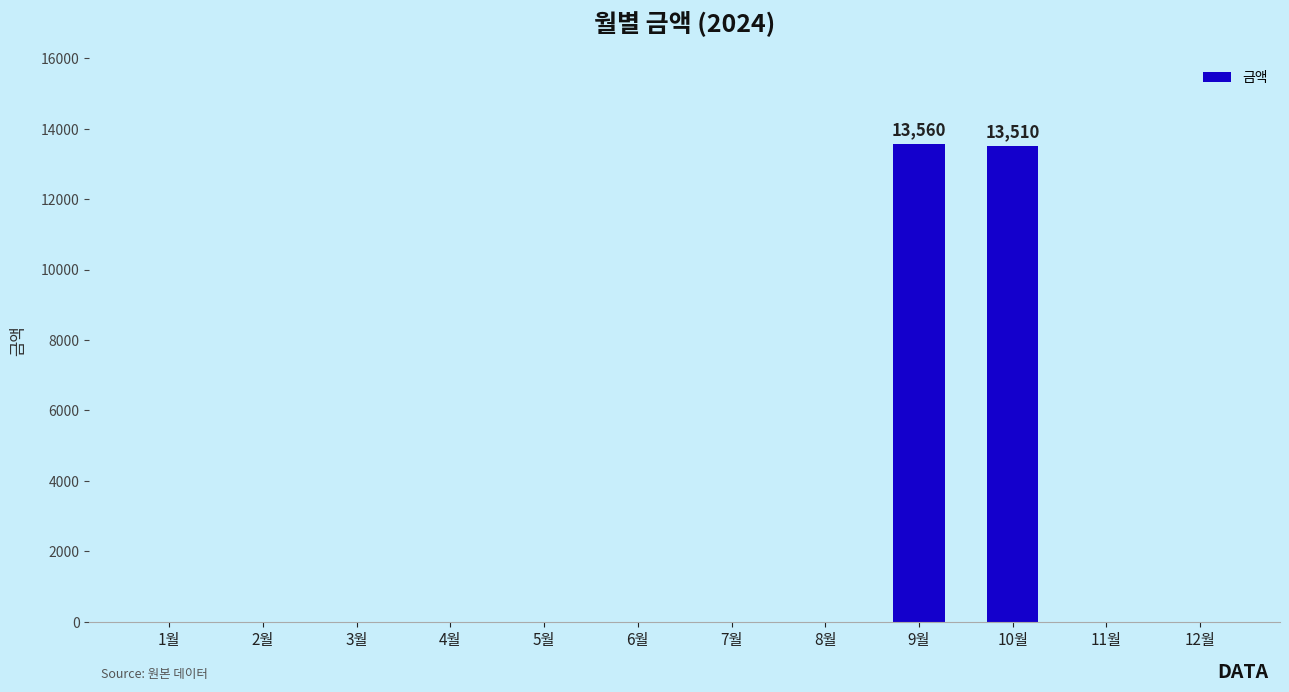

Count the number of values greater than 0.

2